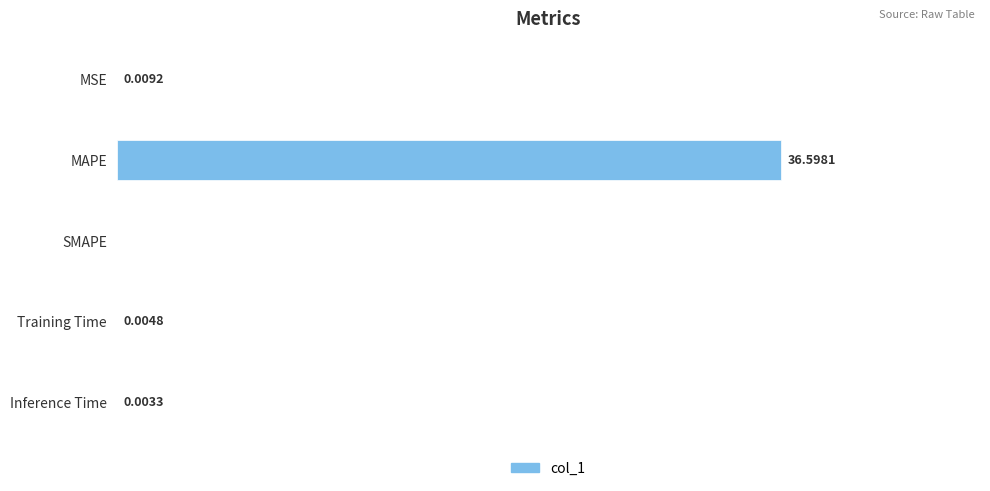

Which category has the highest value across all series?

MAPE